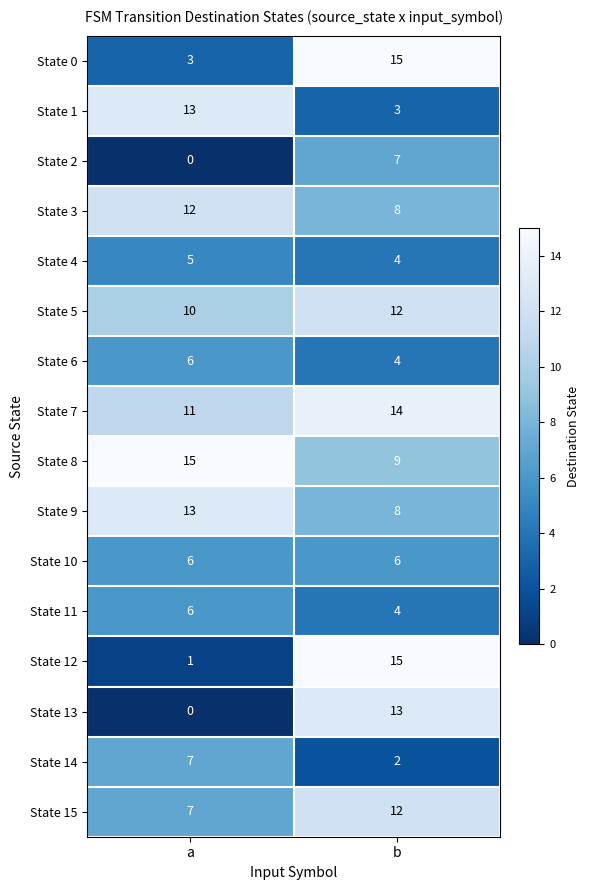

Which series changed the most between a and b?

State 12